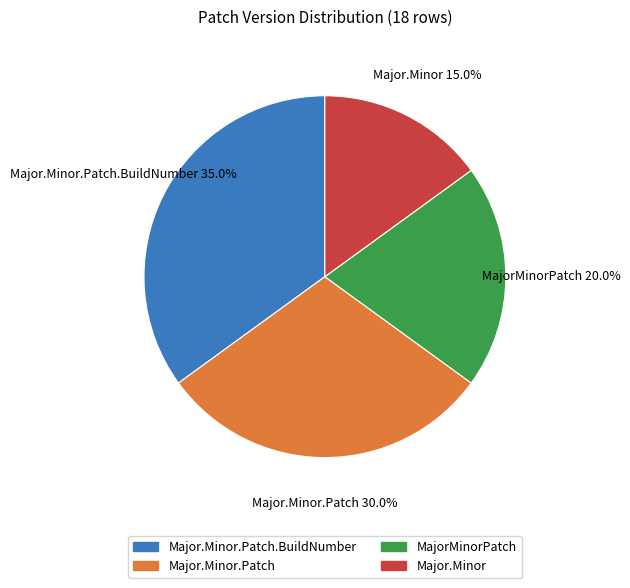

How many segments does this pie chart have?

4